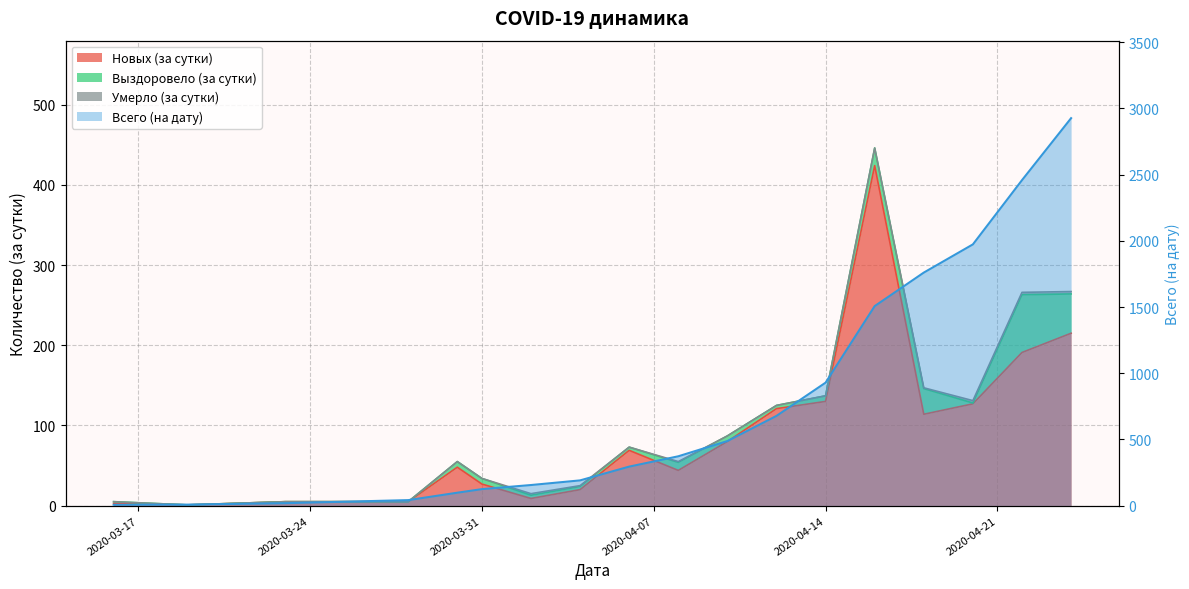

Which series has the widest spread of values?

Всего (на дату)